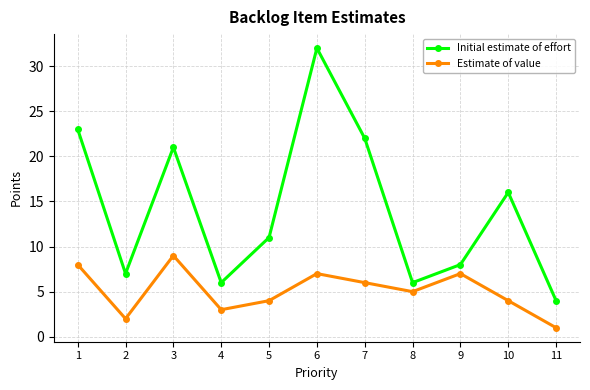

Reading left to right, extract all data points from this chart.

Initial estimate of effort: 23	7	21	6	11	32	22	6	8	16	4
Estimate of value: 8	2	9	3	4	7	6	5	7	4	1